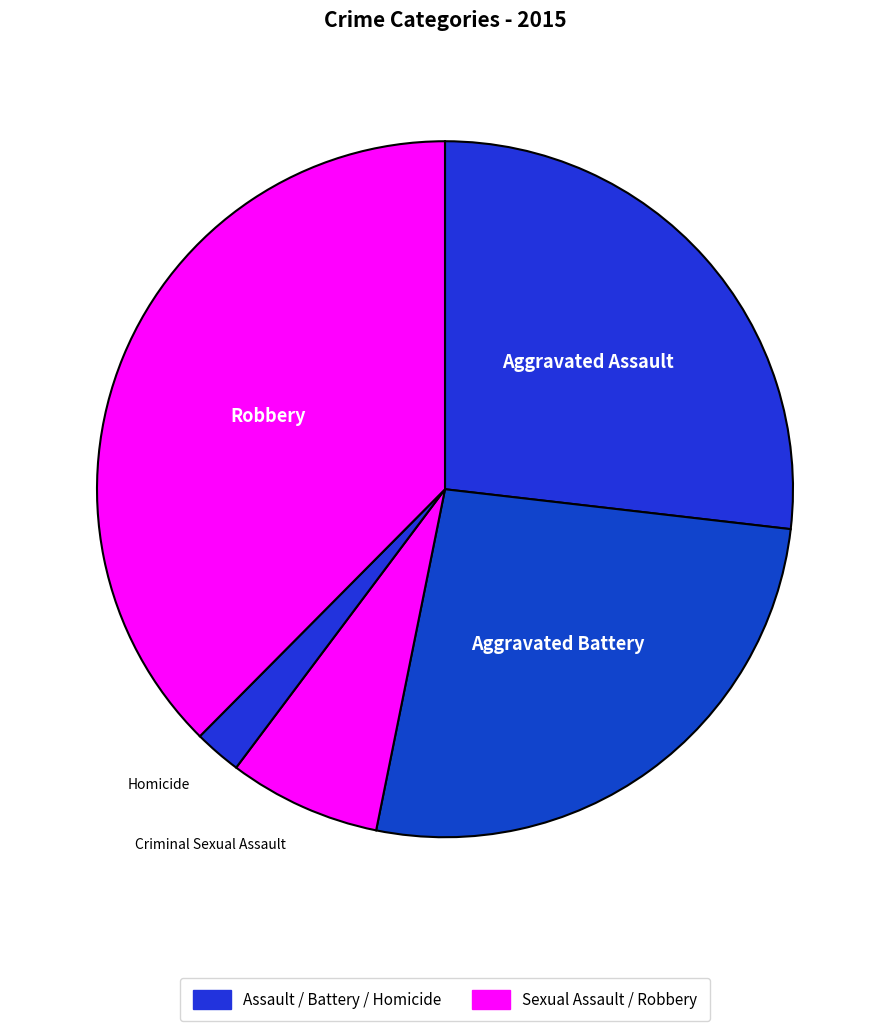

Count the number of slices in the pie.

5